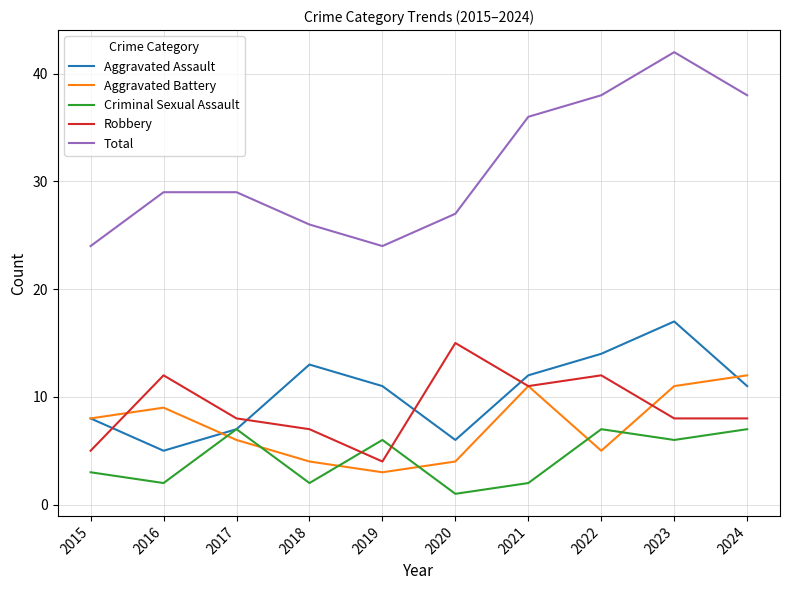

True or false: Criminal Sexual Assault has a value of 2 at 2018.

True